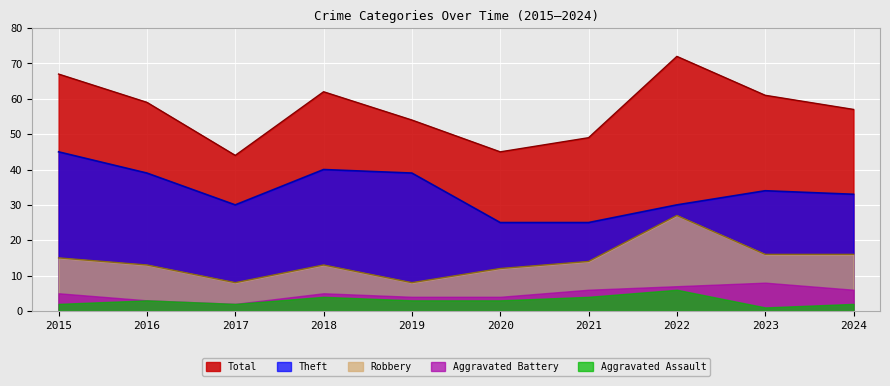

What is the value of the Robbery point at the 7th from the left?

14